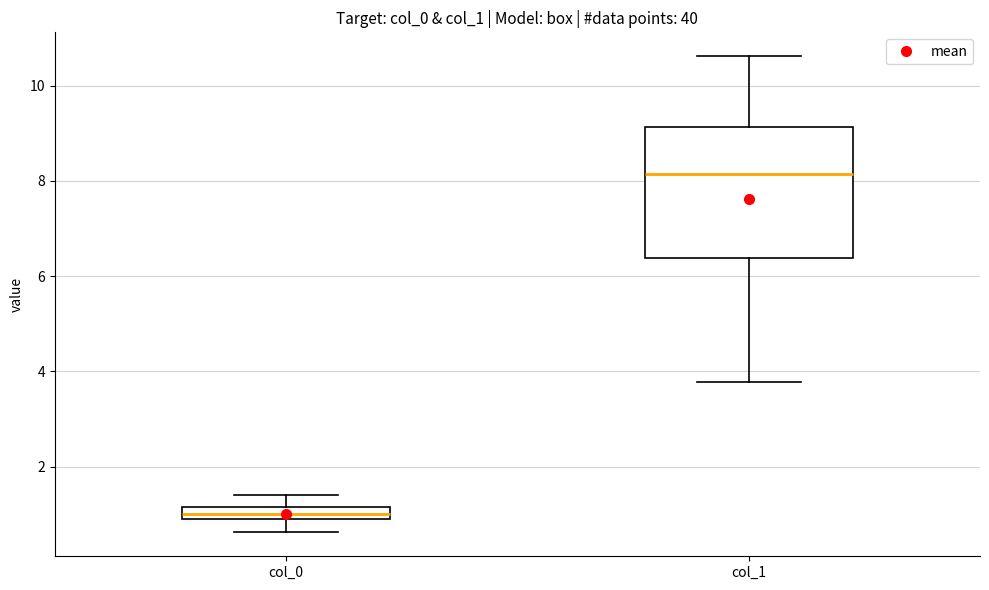

Which box's median line is the lowest?

col_0